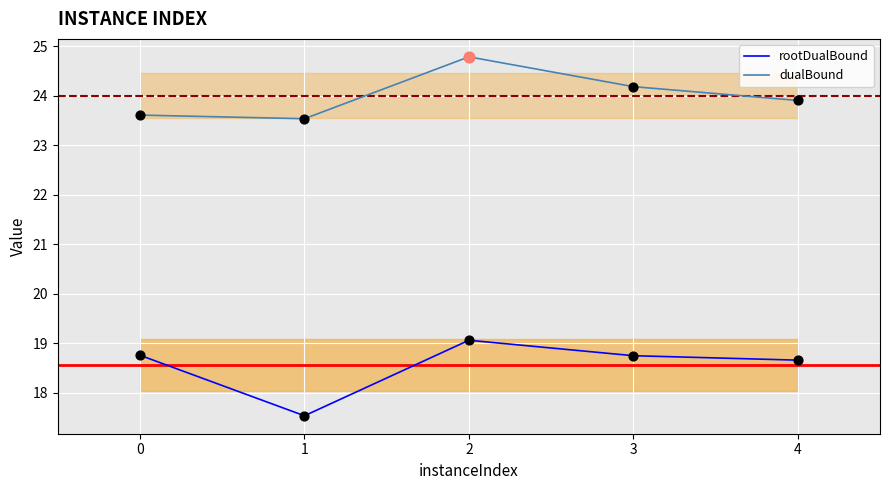

What are all the series names shown in the legend?

rootDualBound, dualBound